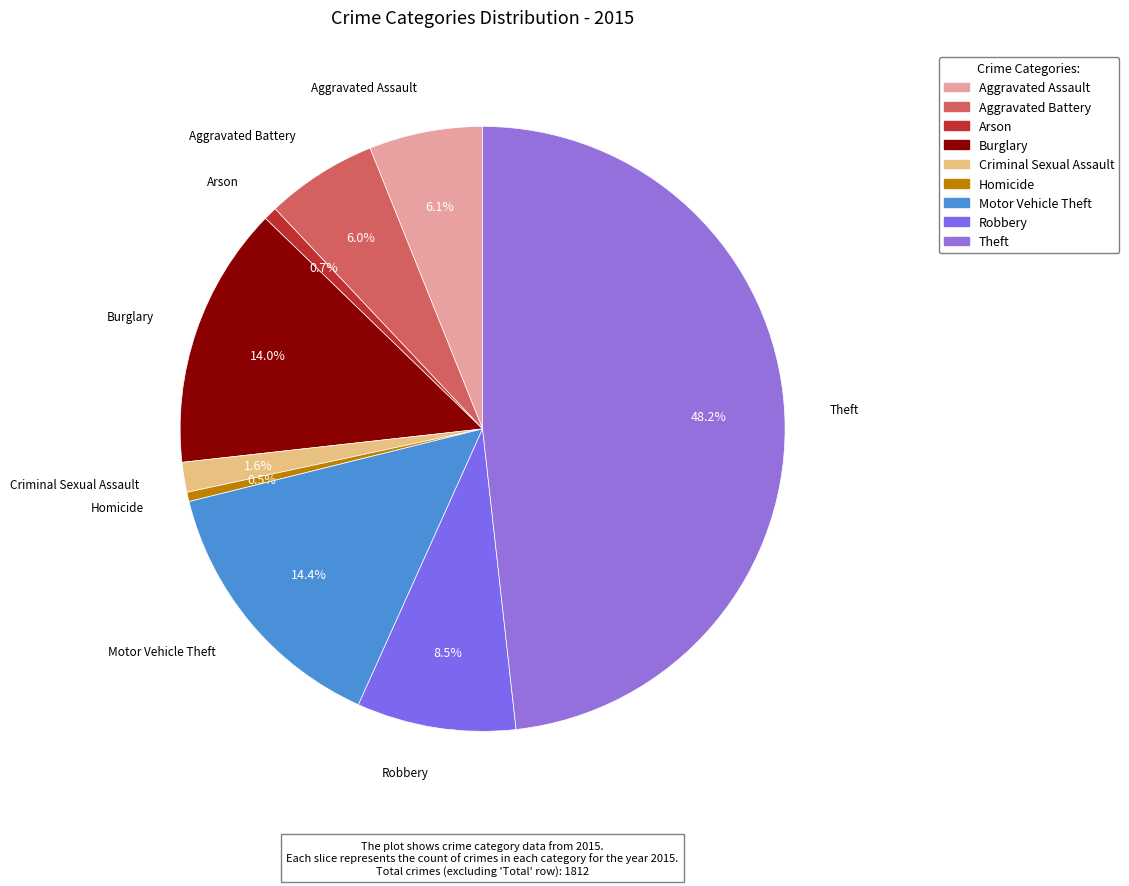

Is there any slice that represents more than half of the pie?

No